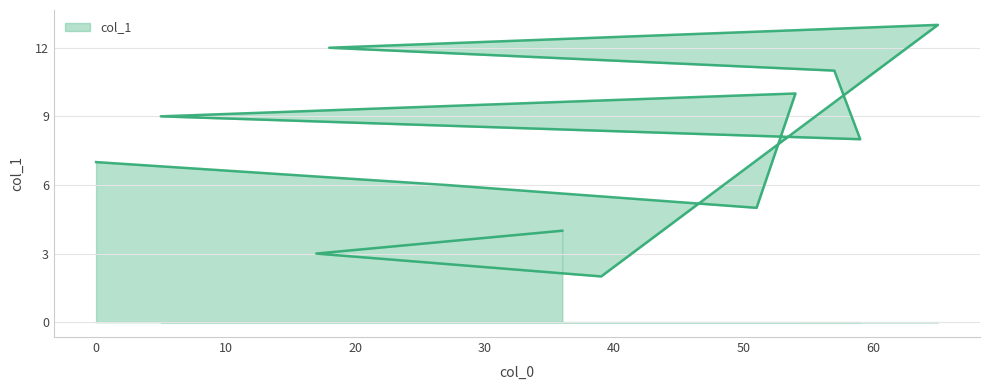

What is the label of the 7th point from the right?

59